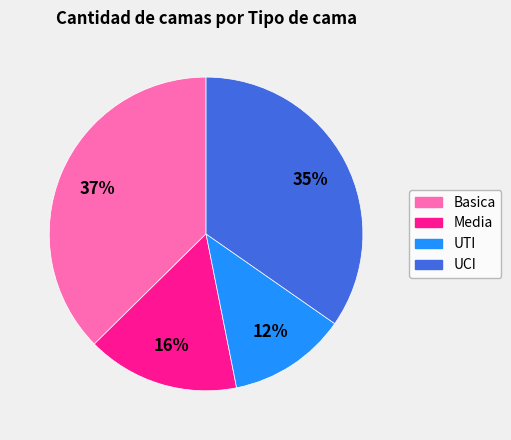

To the nearest percent, what percentage of the pie is UCI?

35%